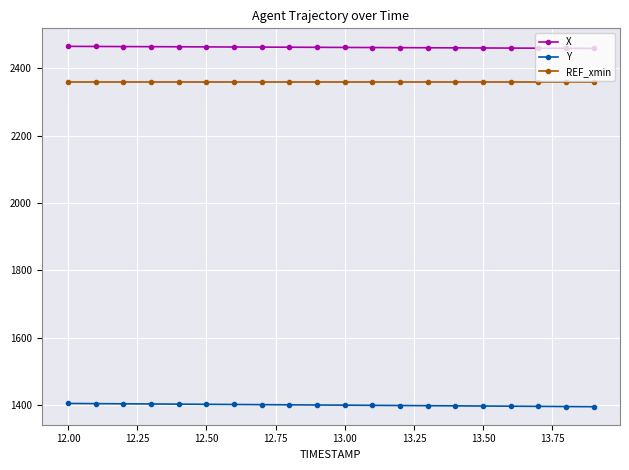

True or false: REF_xmin and X intersect in this chart.

False